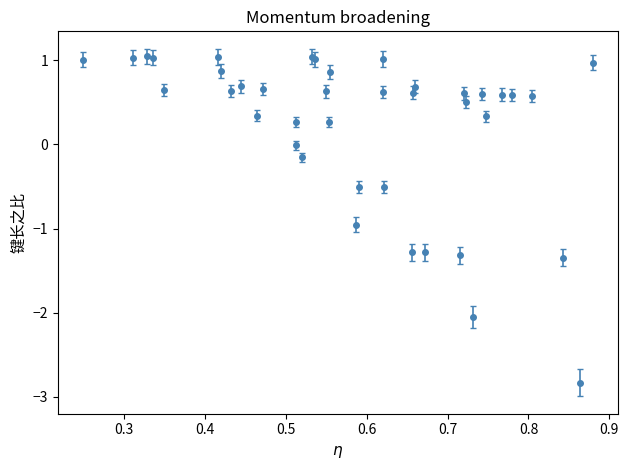

What is the smallest value displayed?

-2.8